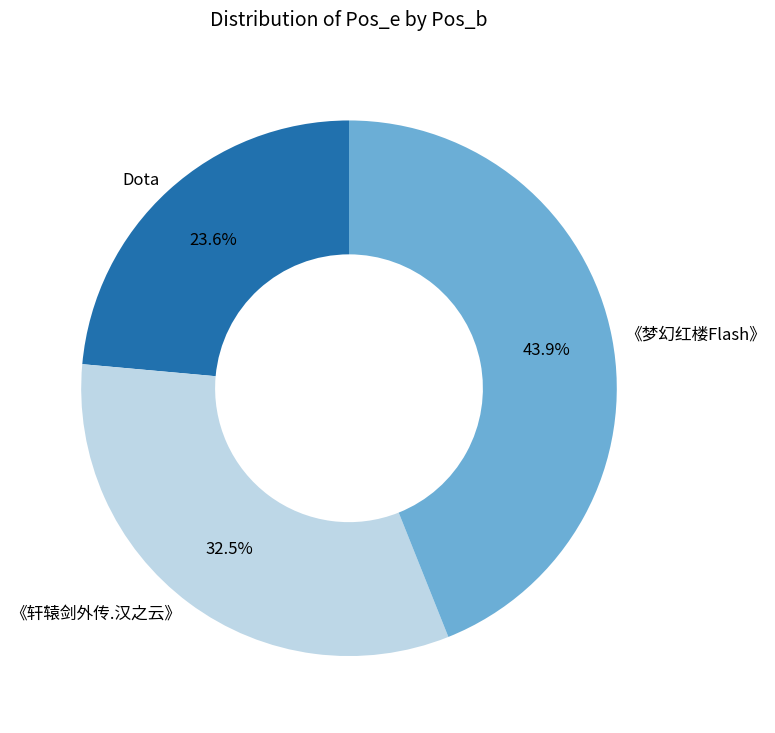

How many segments does this pie chart have?

3